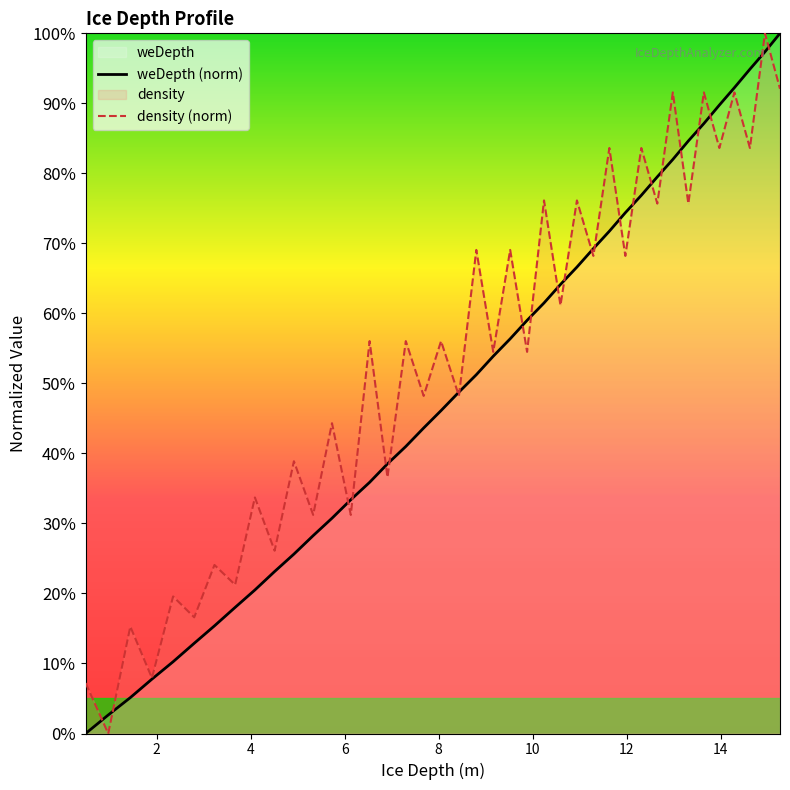

How many values in density (norm) are above zero?

39